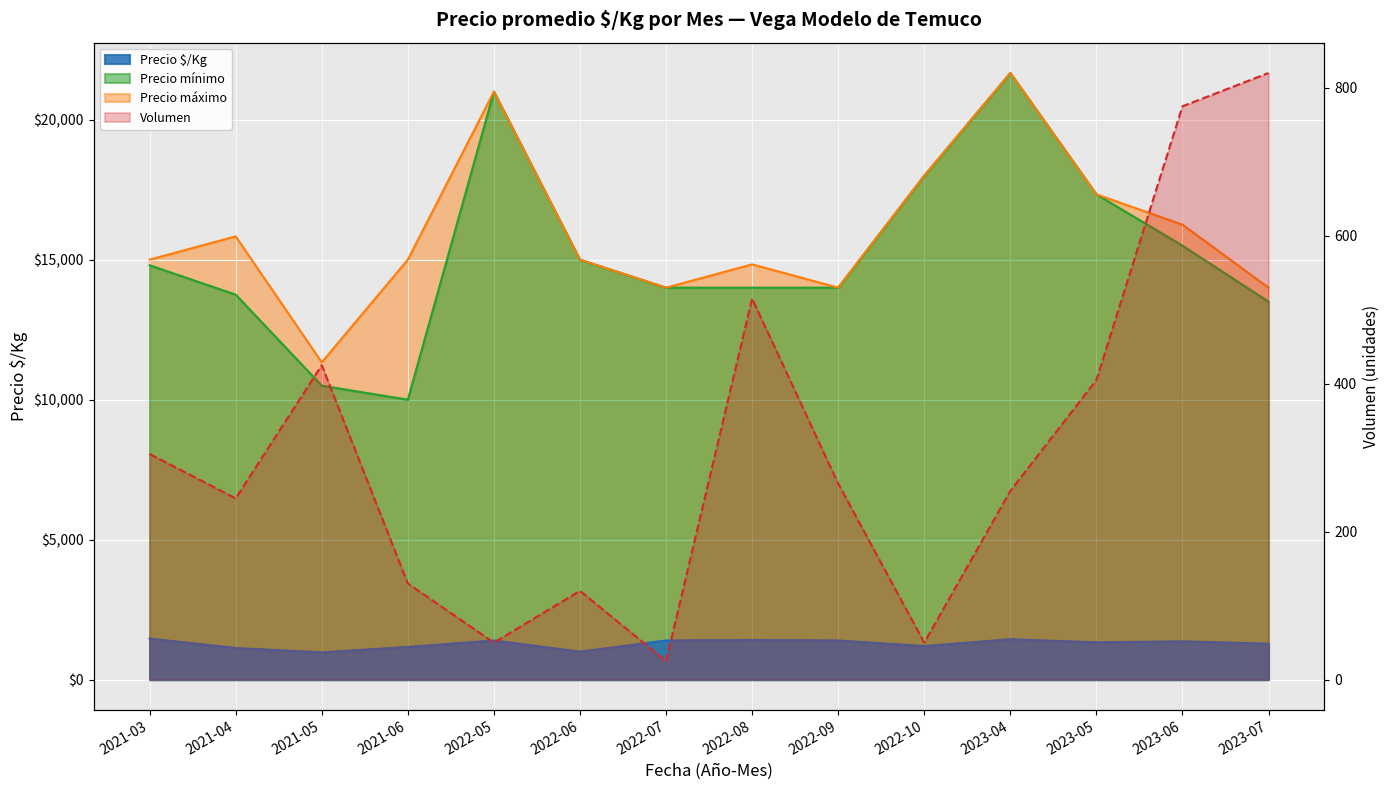

What is the greatest value displayed?

21667